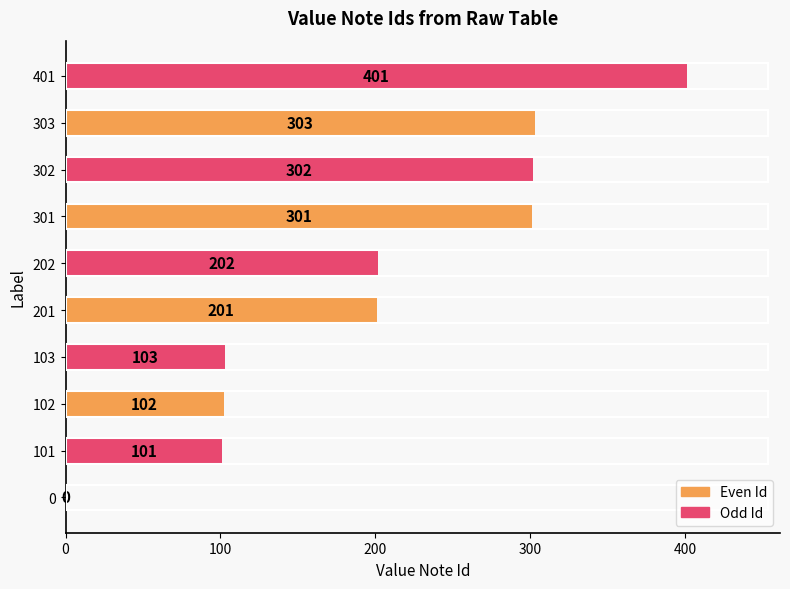

What is the maximum value shown in the chart?

401